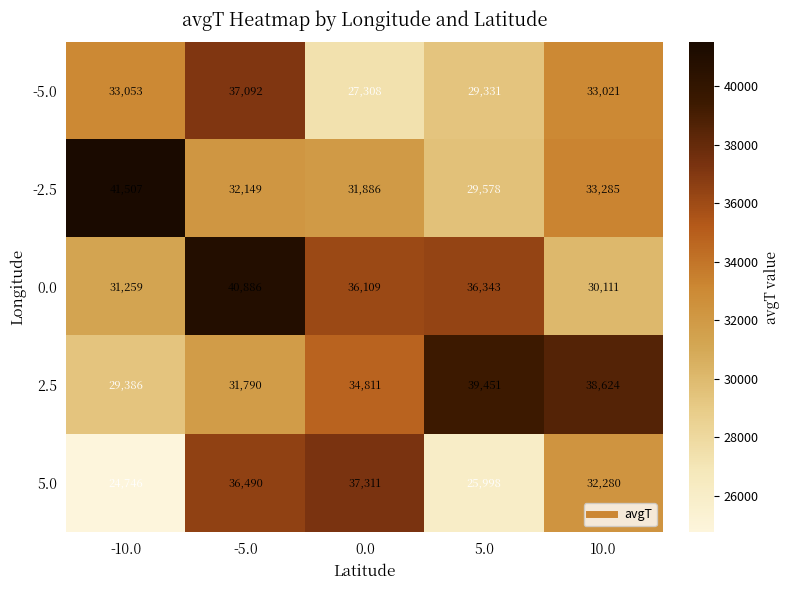

List the labels in order of -2.5 value, smallest first.

5.0, 0.0, -5.0, 10.0, -10.0